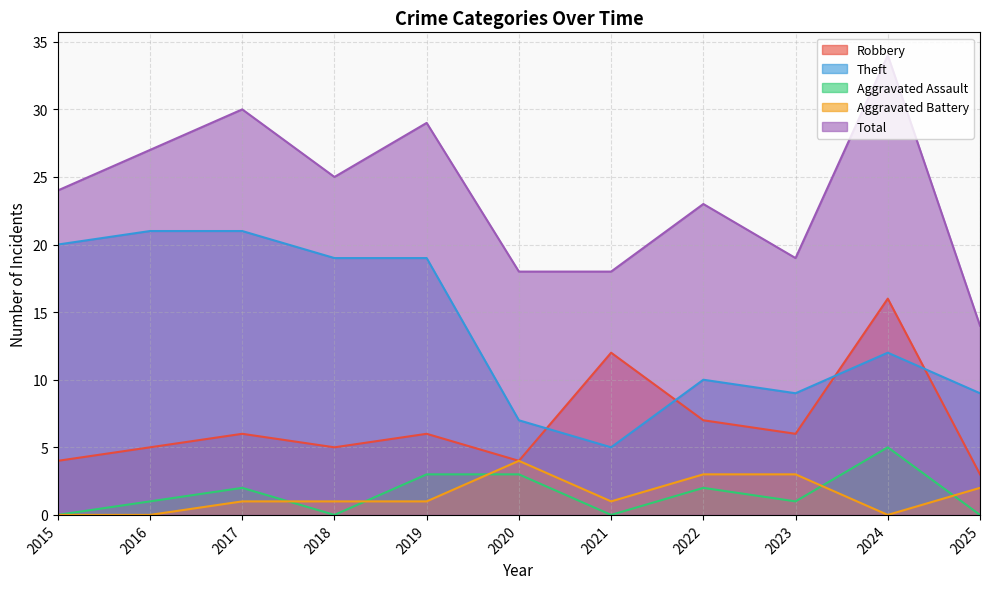

What is the difference between the maximum and minimum values in the Aggravated Battery series?

4